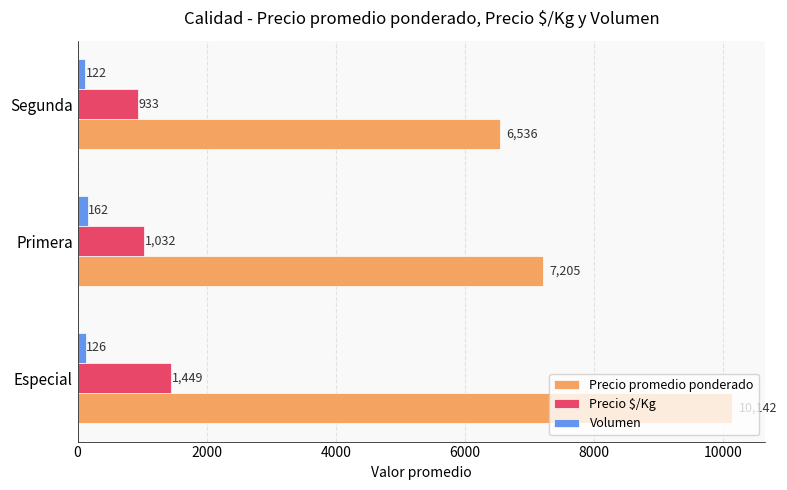

Which series has the largest total across all categories?

Precio promedio ponderado